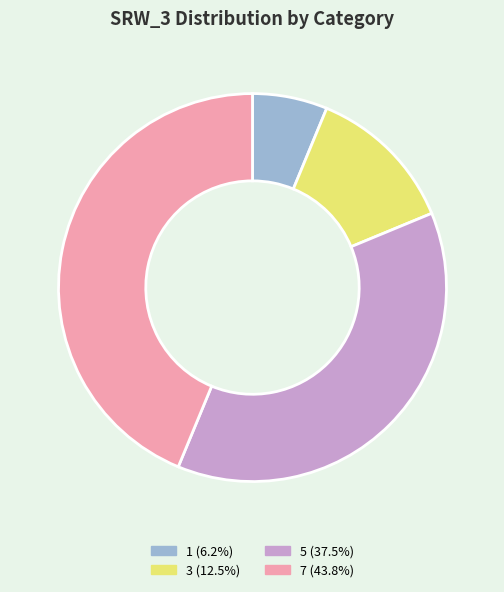

True or false: 3 accounts for 25% of the total.

False